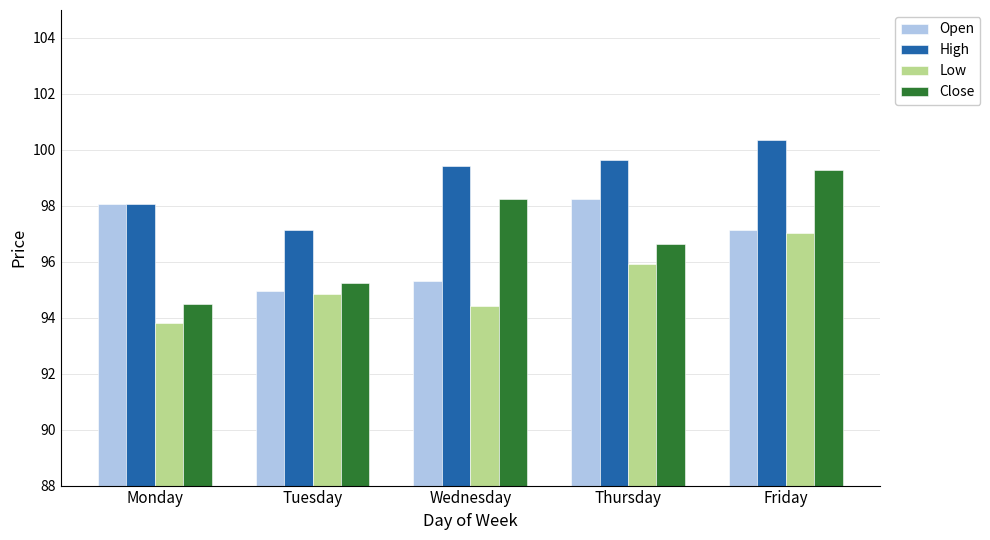

How many groups of bars are there?

5